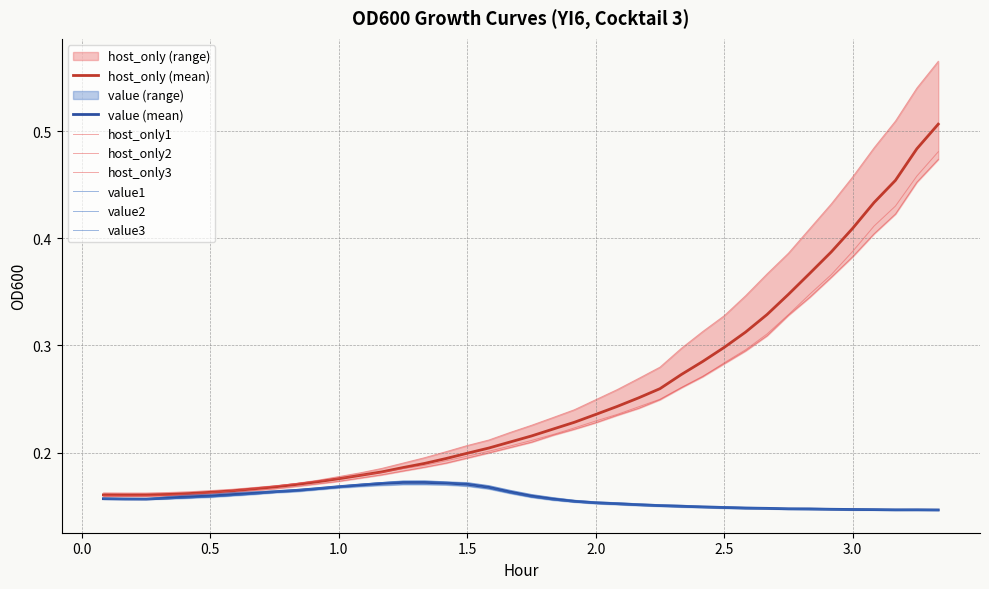

Does the chart display data point markers on the line(s)?

No